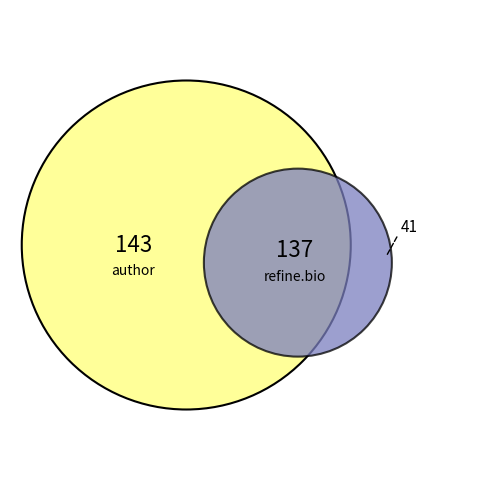

Is there any slice that represents more than half of the pie?

No